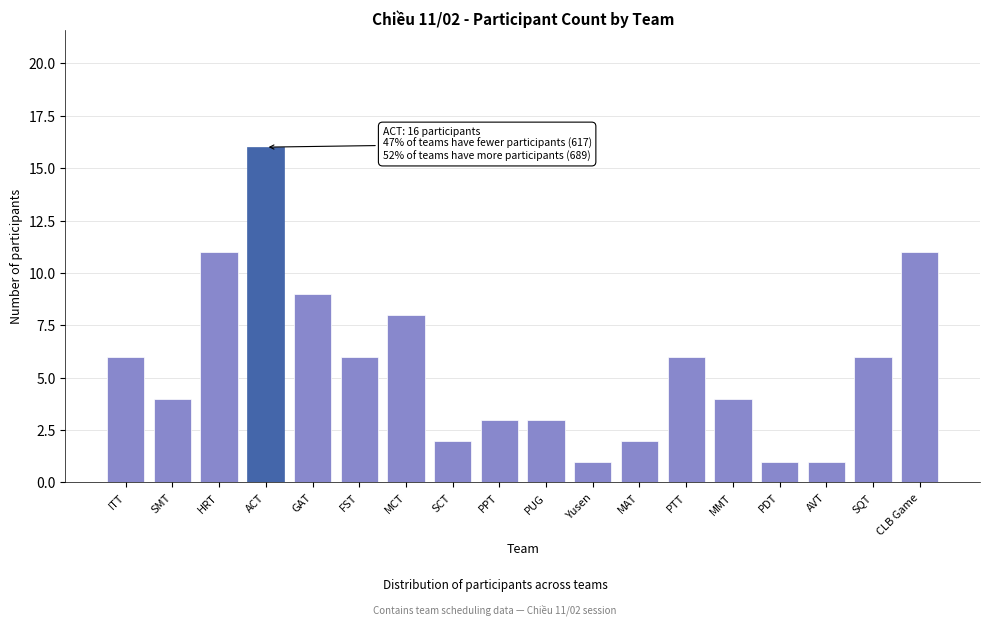

Reading right to left, what are all the values shown in this chart?

CLB Game=11	SQT=6	AVT=1	PDT=1	MMT=4	PTT=6	MAT=2	Yusen=1	PUG=3	PPT=3	SCT=2	MCT=8	FST=6	GAT=9	ACT=16	HRT=11	SMT=4	ITT=6